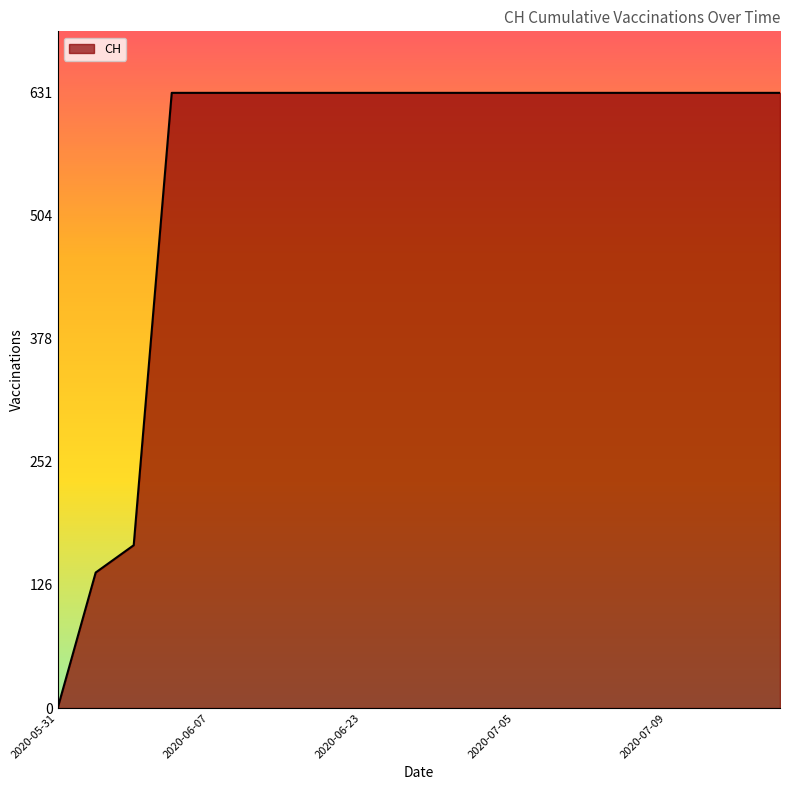

What is the maximum value shown in the chart?

631